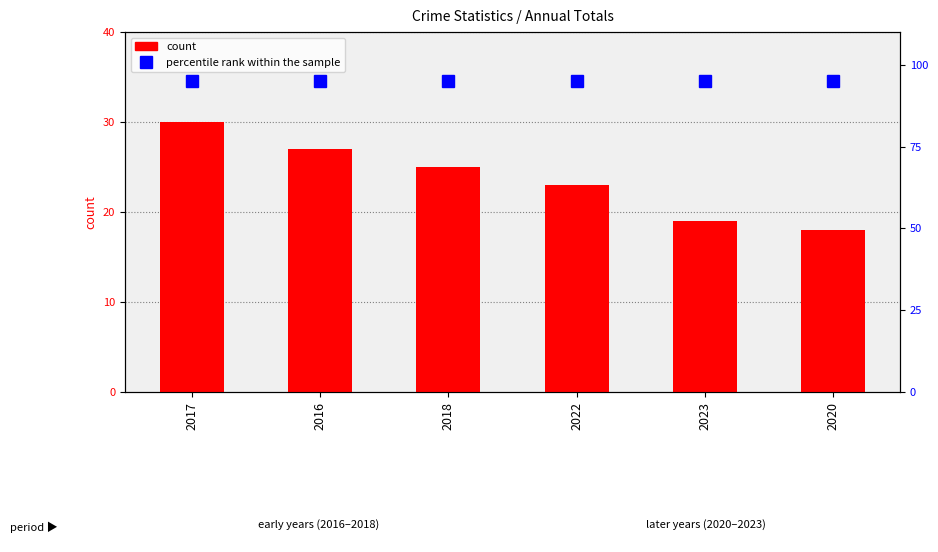

What is the label of the 4th bar from the right?

2018